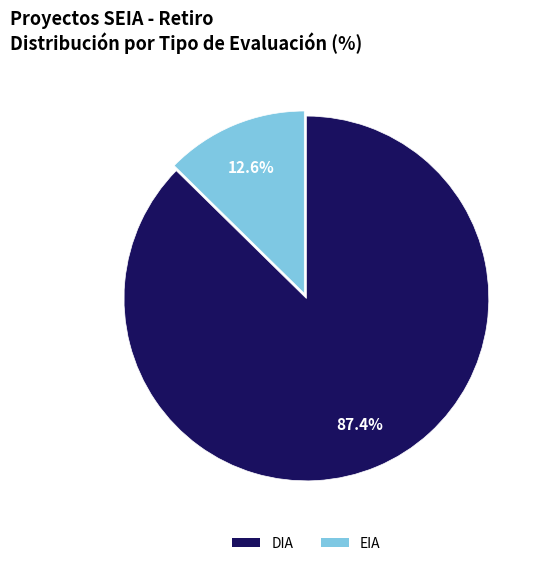

Which category has the biggest portion of the pie?

DIA